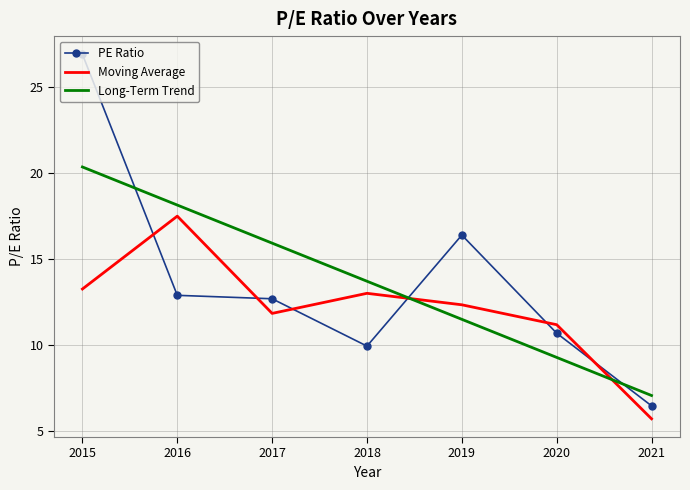

What are all the series names shown in the legend?

PE Ratio, Moving Average, Long-Term Trend